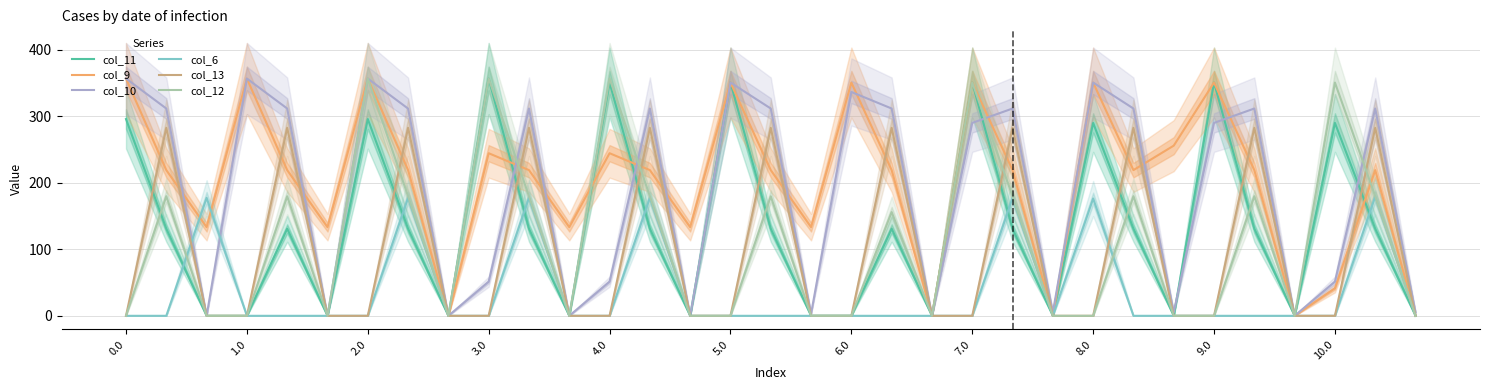

What is the maximum value for col_12?

357.0